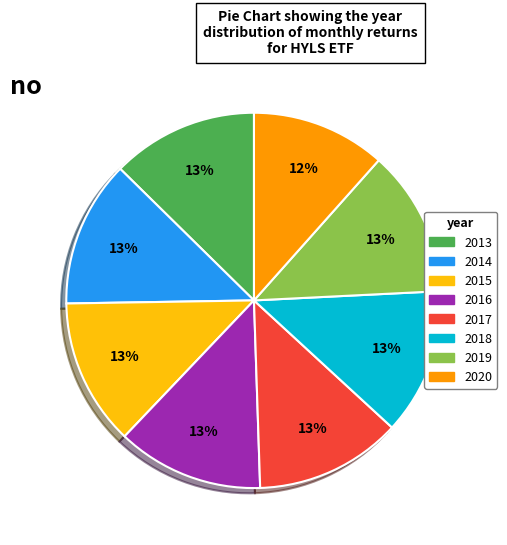

The 2014 slice represents 13% of the pie. True or false?

True